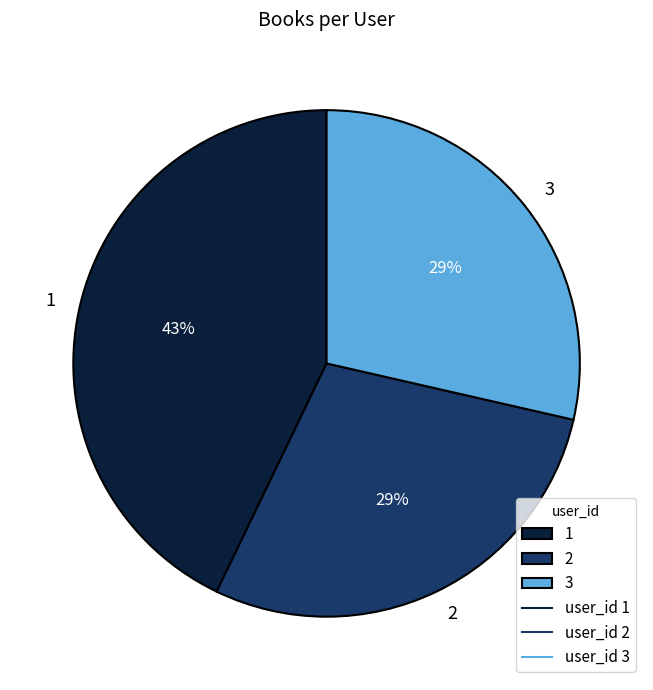

To the nearest percent, what percentage of the pie is 3?

29%